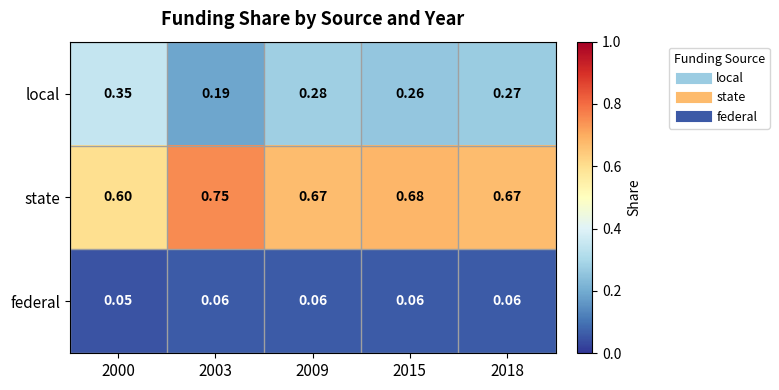

Which series changed the most between 2009 and 2015?

local